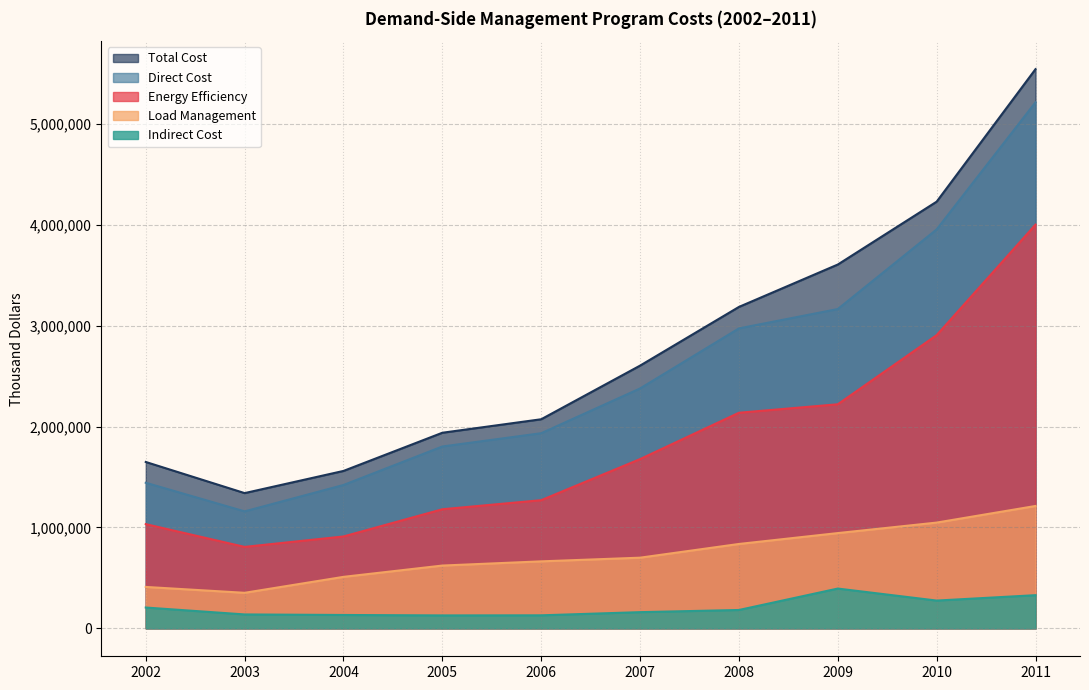

What is the difference between the second highest and minimum values in the Total Cost series?

2889734